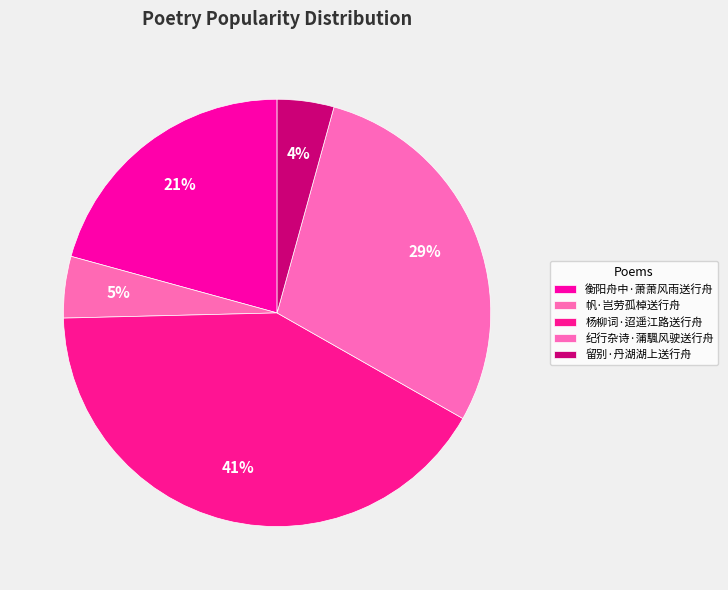

What is the total percentage of 帆·岂劳孤棹送行舟 and 留别·丹湖湖上送行舟?

8.9%